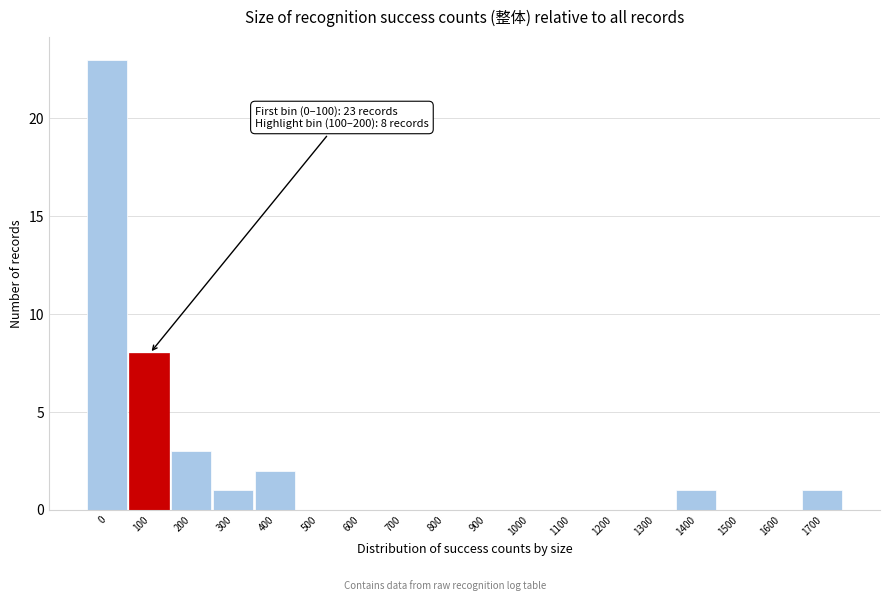

Reading left to right, list all the values displayed in this chart.

0=23	100=8	200=3	300=1	400=2	500=0	600=0	700=0	800=0	900=0	1000=0	1100=0	1200=0	1300=0	1400=1	1500=0	1600=0	1700=1